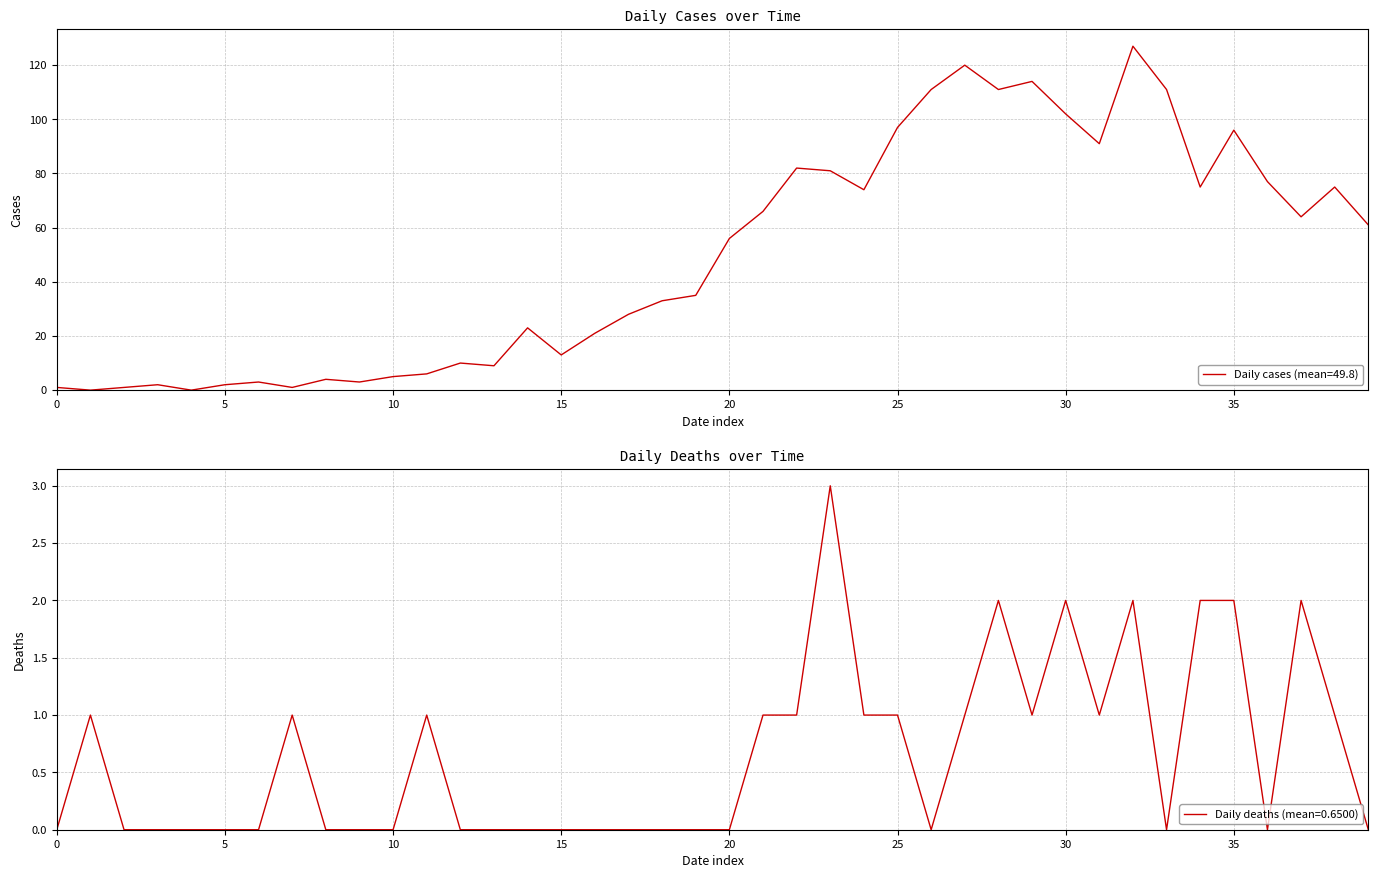

Is the value of Daily cases (col 0) at 2020-03-05 greater than the value of Daily deaths (col 1) at 2020-03-15?

Yes